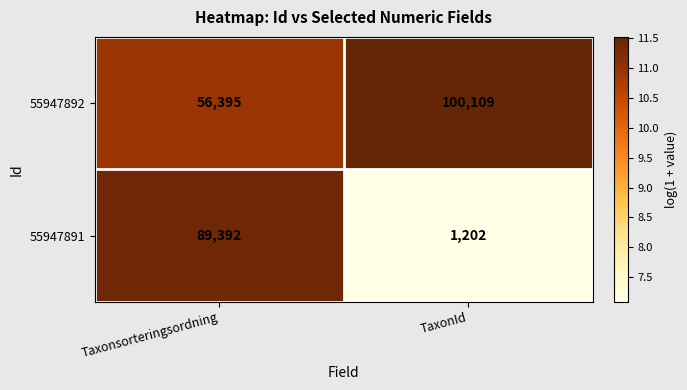

At Taxonsorteringsordning, list the series in order from smallest to largest.

55947892, 55947891